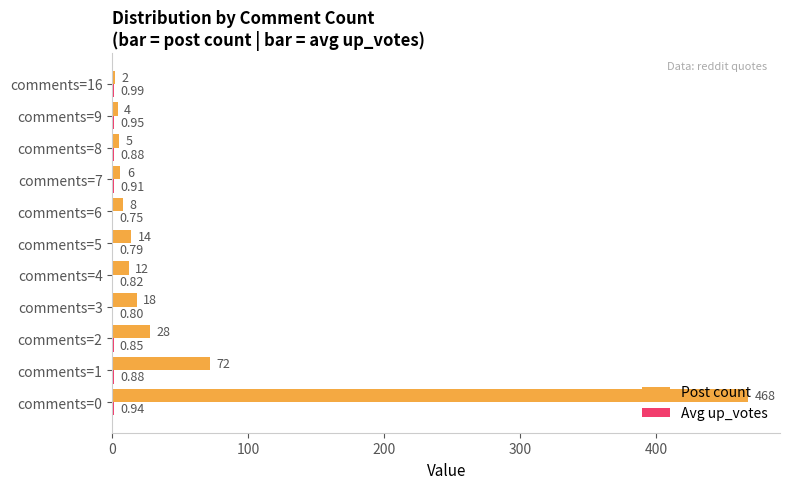

Between comments=0 and comments=16, which series saw the biggest shift?

Post count